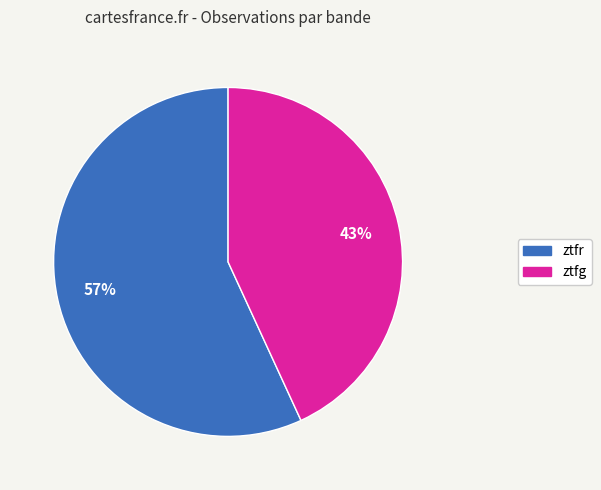

What is the majority slice?

ztfr